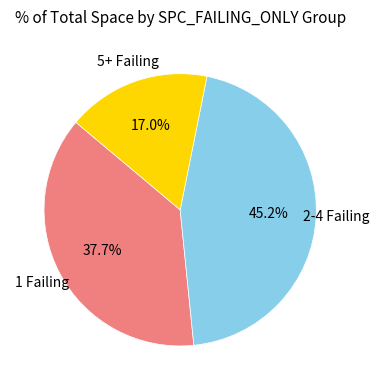

How many slices are in this pie chart?

3